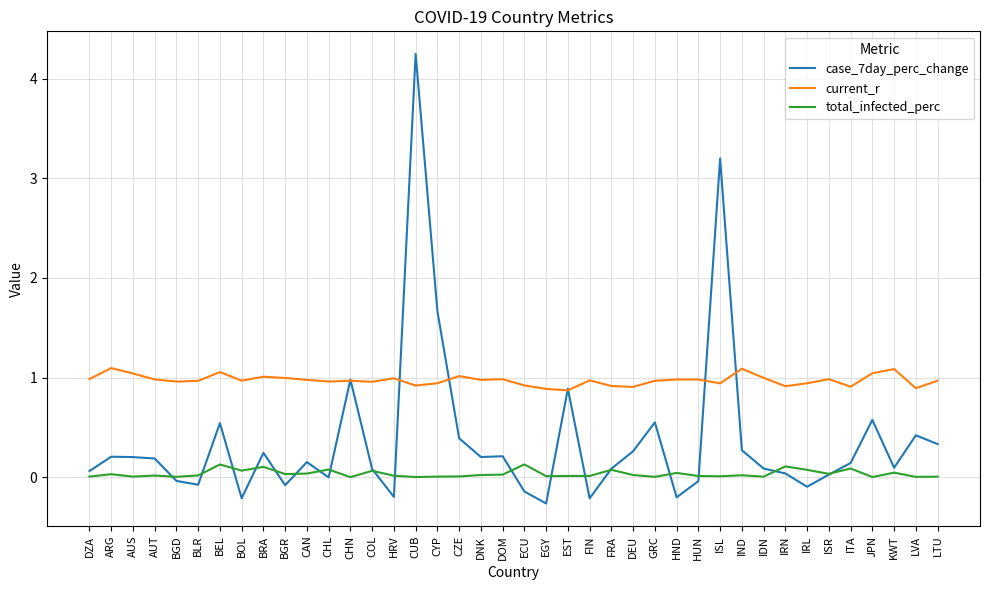

Rank the series by their maximum value, from lowest to highest.

total_infected_perc, current_r, case_7day_perc_change